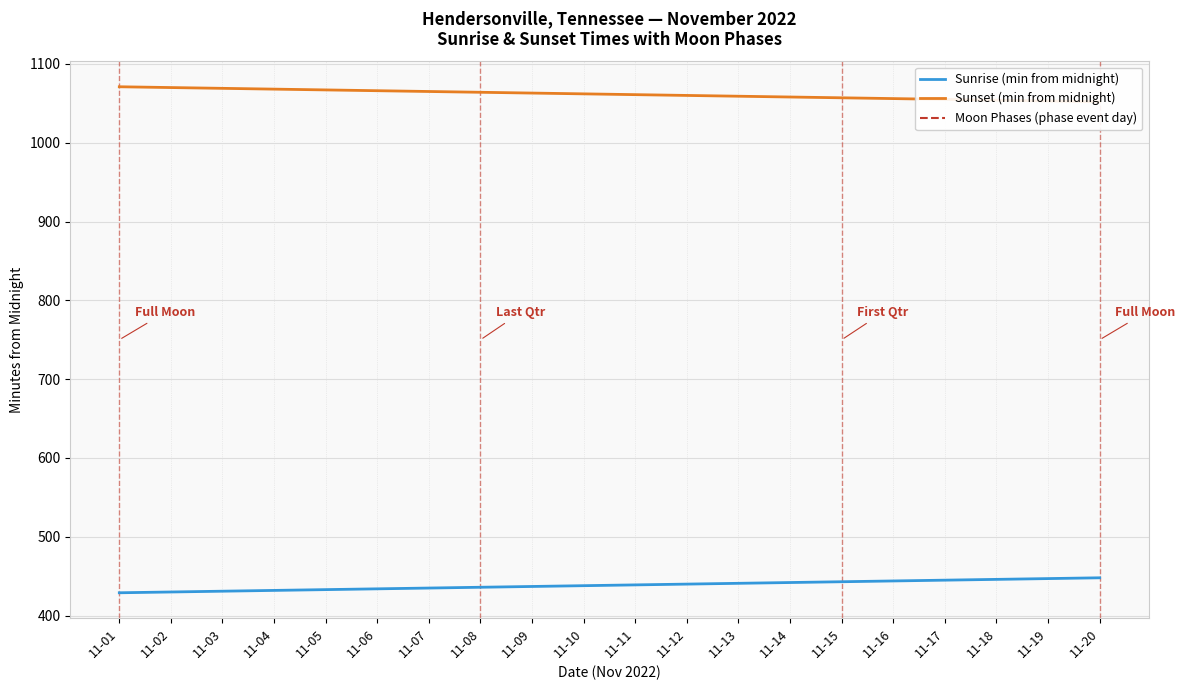

At 11-16, list the series in order from largest to smallest.

Sunset (min from midnight), Sunrise (min from midnight)